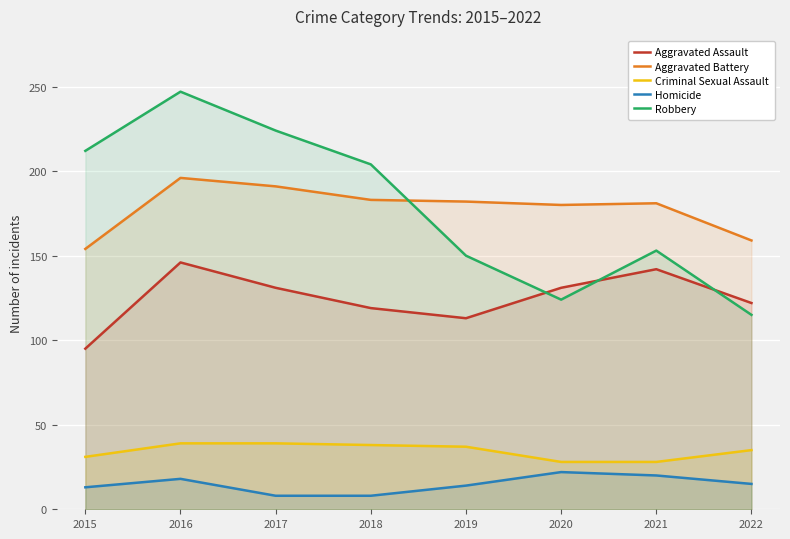

Which series has the widest spread of values?

Robbery